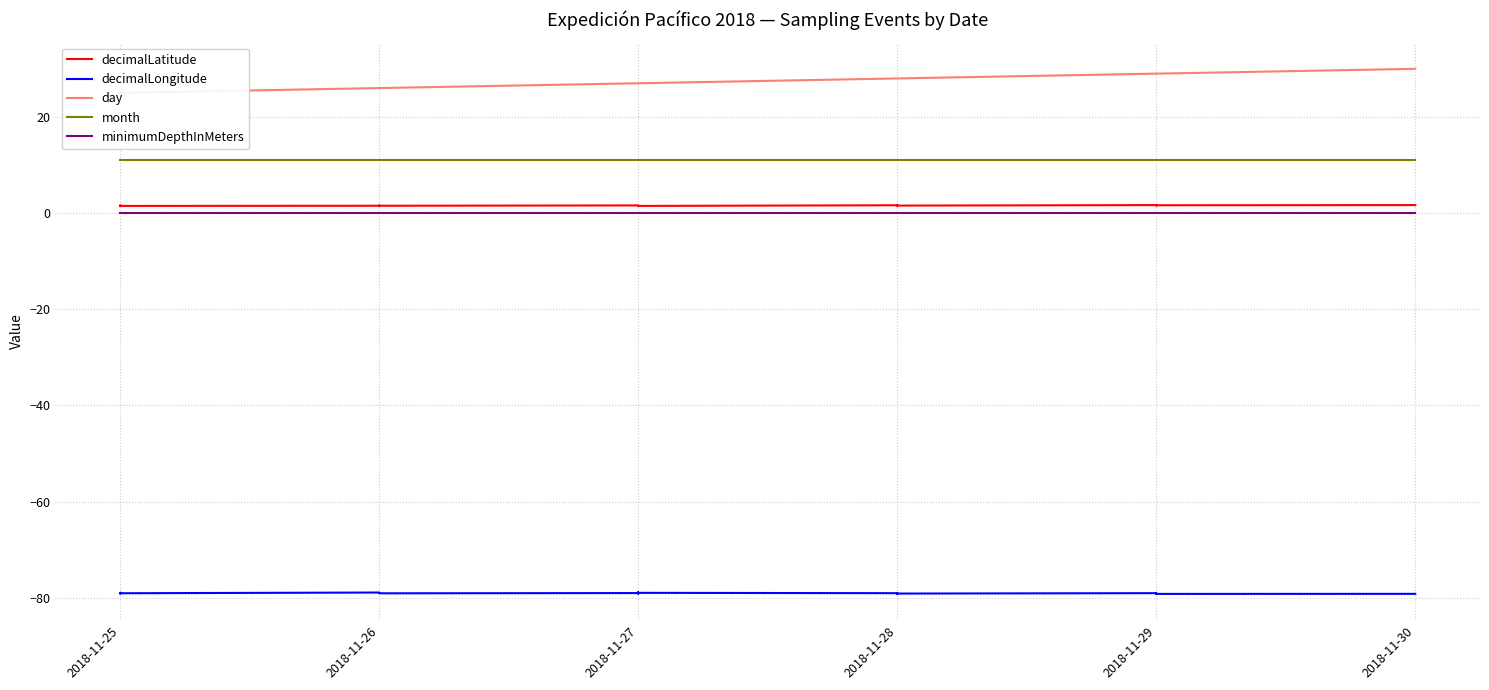

True or false: decimalLatitude has more than 0 points higher than both neighbors.

True